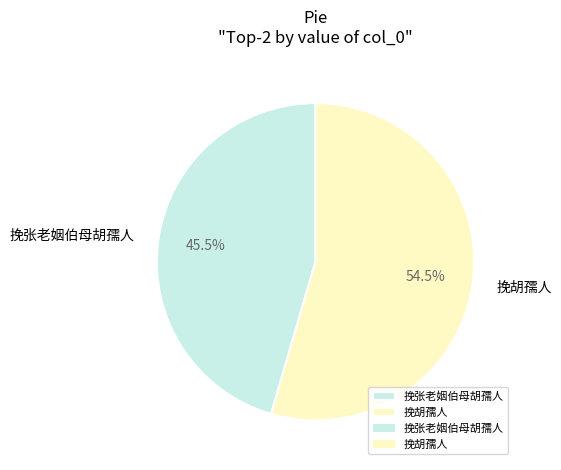

Rank the categories by value from lowest to highest.

挽张老姻伯母胡孺人, 挽胡孺人